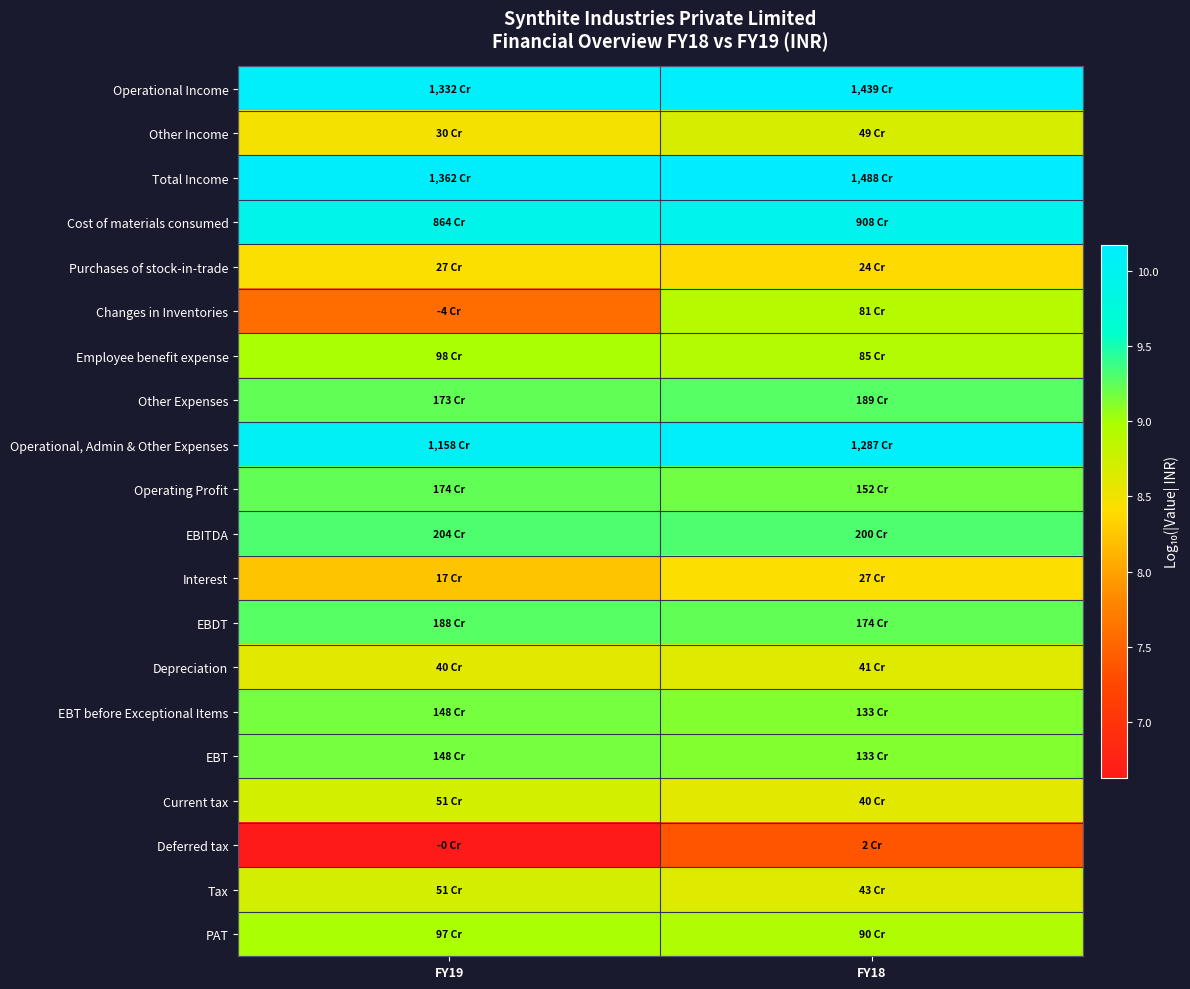

What is the difference between the highest and lowest values at FY18?

2.8